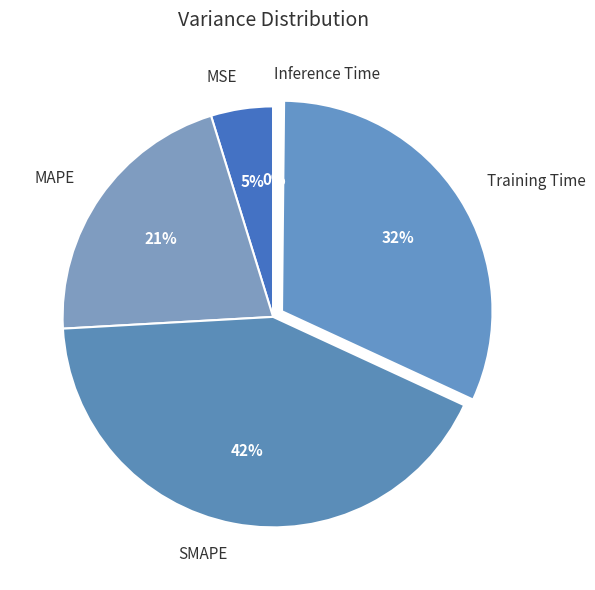

What is the largest slice in the pie chart?

SMAPE